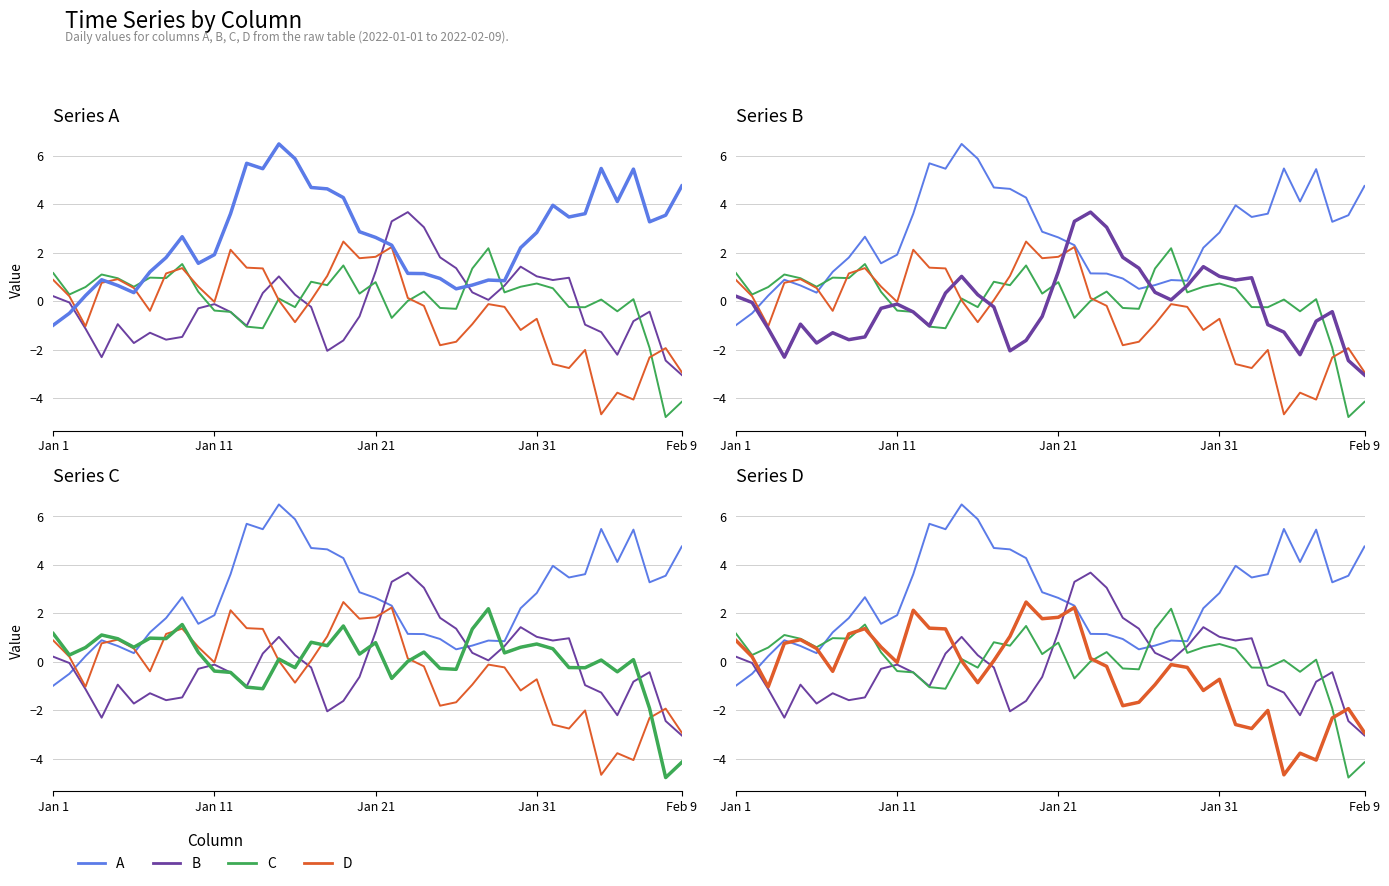

At which category is the sum across all series the highest?

2022-01-15